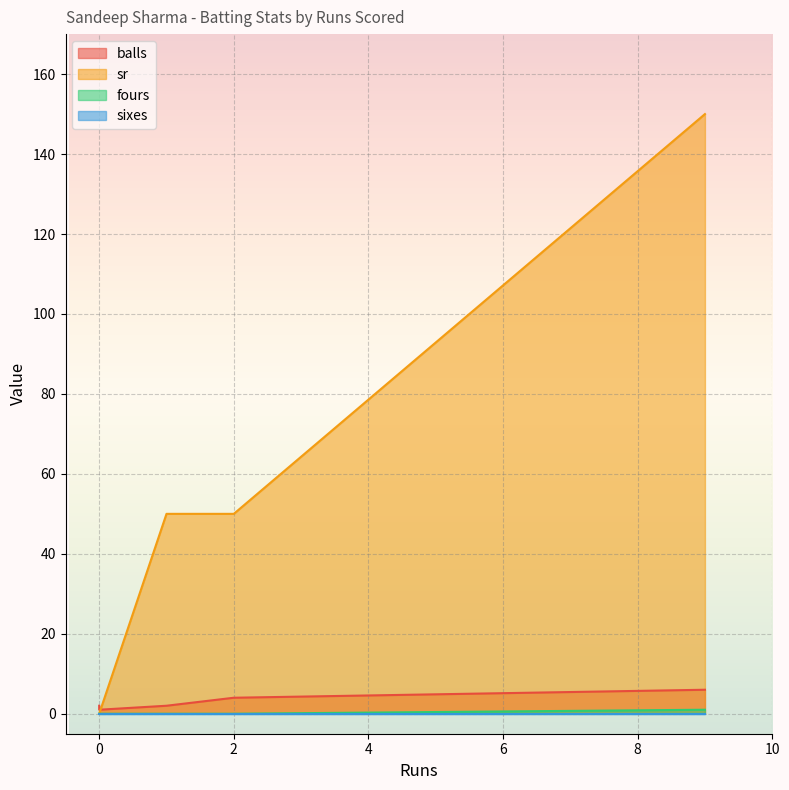

What are all the series names shown in the legend?

balls, sr, fours, sixes